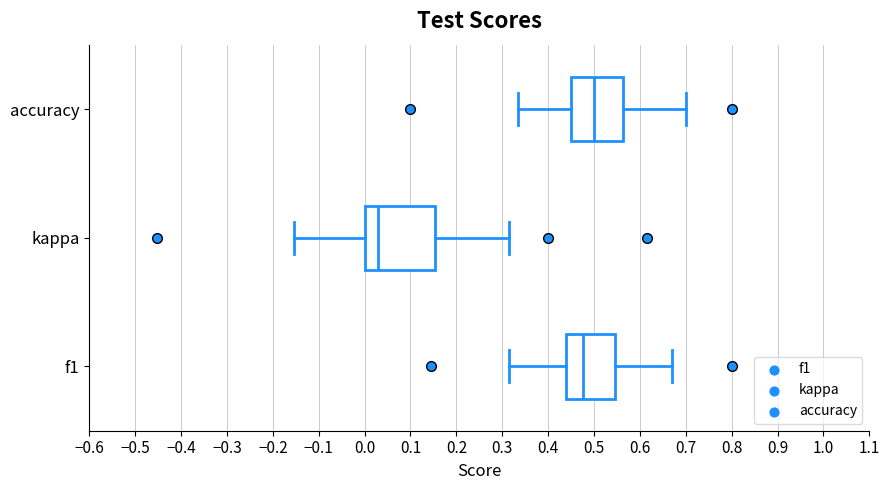

Reading bottom to top, read every box against the x-axis: the position of its median line, the range the box covers, and the ends of its whiskers. The values are not printed on the chart, so give them approximately, as read against the axis.

f1: median 0.48, box 0.44 to 0.55, whiskers 0.32 to 0.67
kappa: median 0.03, box 0.00 to 0.15, whiskers -0.15 to 0.32
accuracy: median 0.50, box 0.45 to 0.56, whiskers 0.33 to 0.70